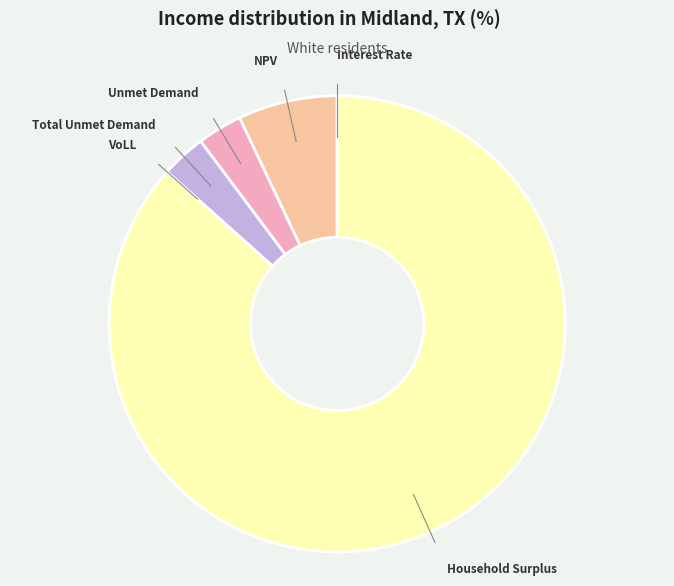

Which category has the biggest portion of the pie?

Household Surplus